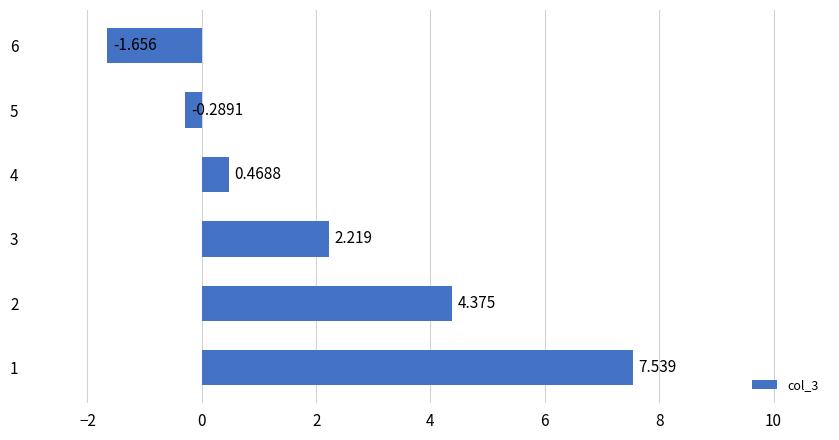

Rank the categories by value from lowest to highest.

6, 5, 4, 3, 2, 1